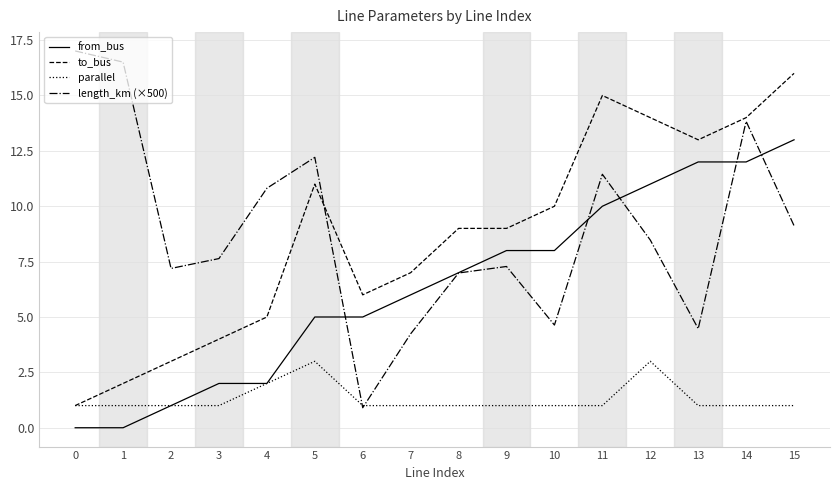

Reading left to right, what are all the values shown in this chart?

from_bus: 0=0.0	1=0.0	2=1.0	3=2.0	4=2.0	5=5.0	6=5.0	7=6.0	8=7.0	9=8.0	10=8.0	11=10.0	12=11.0	13=12.0	14=12.0	15=13.0
to_bus: 0=1.0	1=2.0	2=3.0	3=4.0	4=5.0	5=11.0	6=6.0	7=7.0	8=9.0	9=9.0	10=10.0	11=15.0	12=14.0	13=13.0	14=14.0	15=16.0
parallel: 0=1.0	1=1.0	2=1.0	3=1.0	4=2.0	5=3.0	6=1.0	7=1.0	8=1.0	9=1.0	10=1.0	11=1.0	12=3.0	13=1.0	14=1.0	15=1.0
length_km (×500): 0=17.0	1=16.5	2=7.2	3=7.6	4=10.8	5=12.2	6=0.9	7=4.2	8=7.0	9=7.3	10=4.6	11=11.4	12=8.5	13=4.5	14=13.8	15=9.1